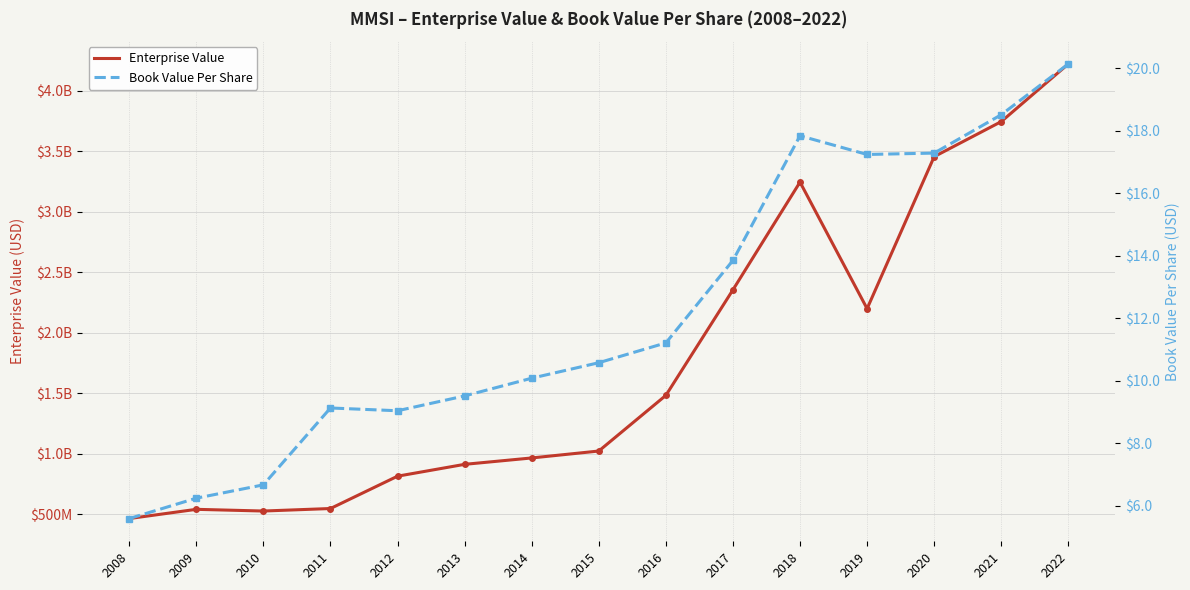

Read the EnterpriseValue value at 2018.

3244870080.0